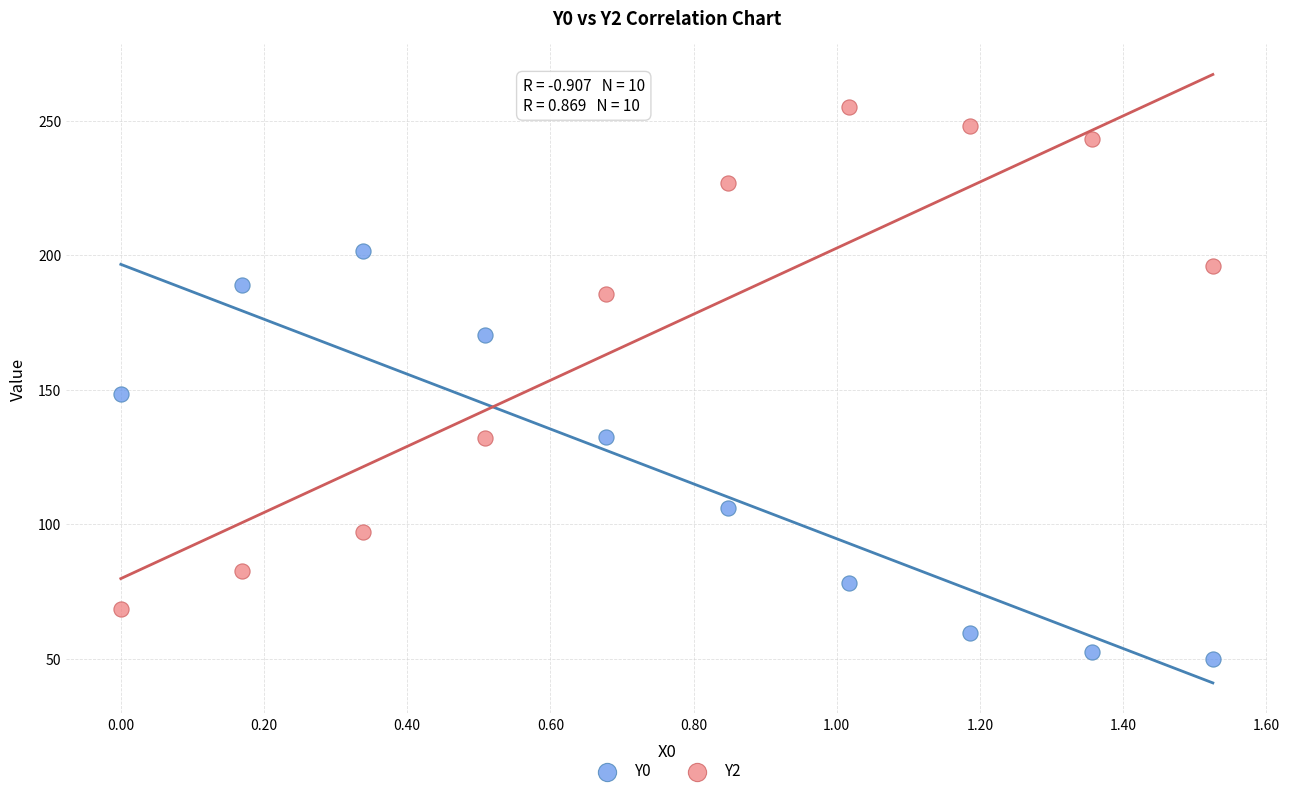

Which series contains the highest Y value?

Y2